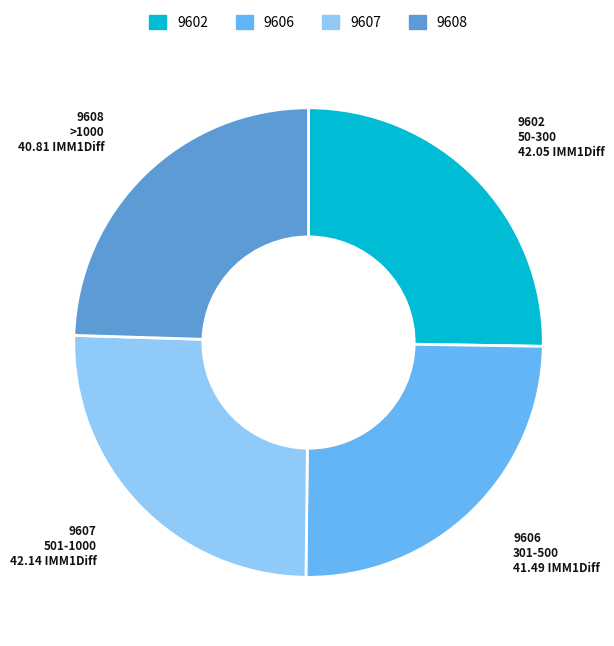

Do 9602 and 9608 together represent more than half of the pie?

No